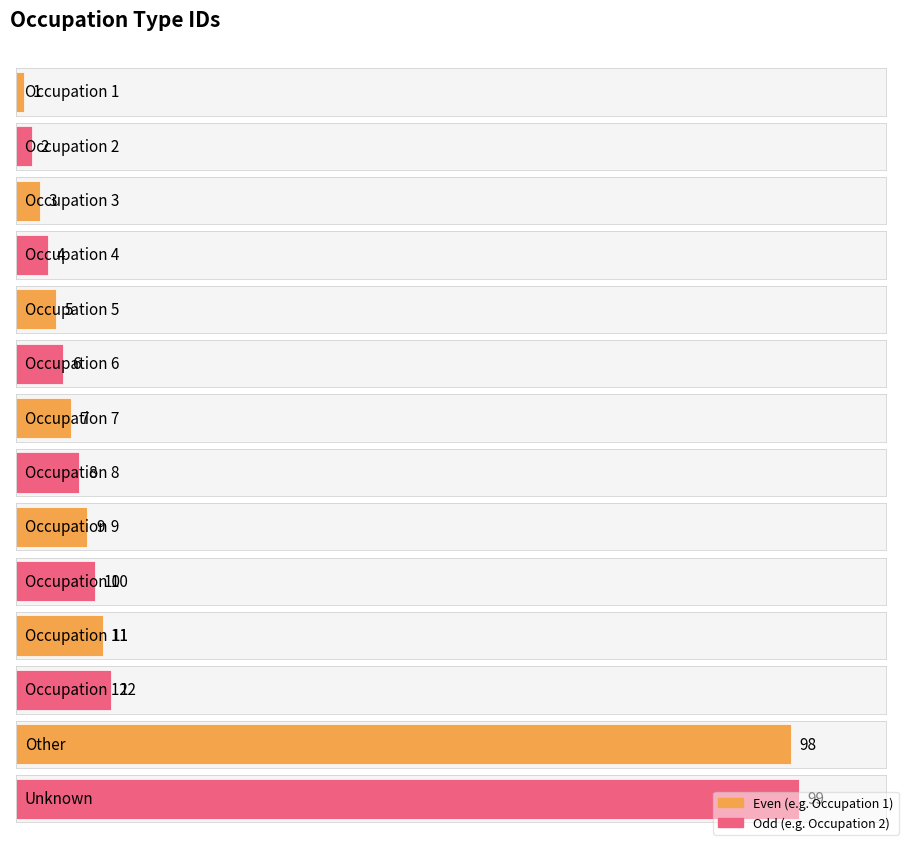

What is the ratio of the value at Occupation 11 to the value at Occupation 9?

1.2